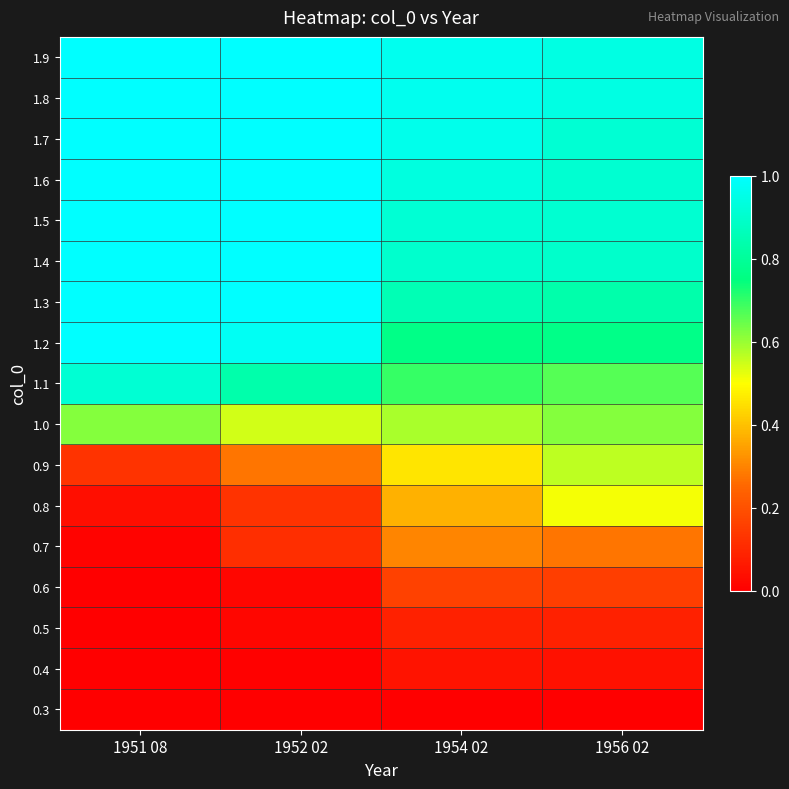

What is the spread (max minus min) of values at 1956 02?

0.9